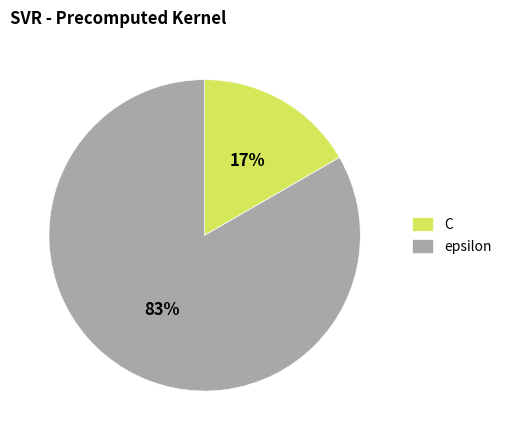

To the nearest percent, what portion does epsilon represent?

83%